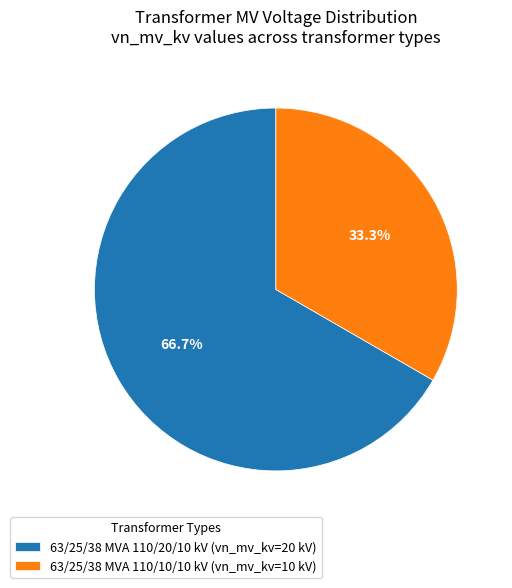

To the nearest percent, what percentage of the pie is 63/25/38 MVA 110/20/10 kV?

67%